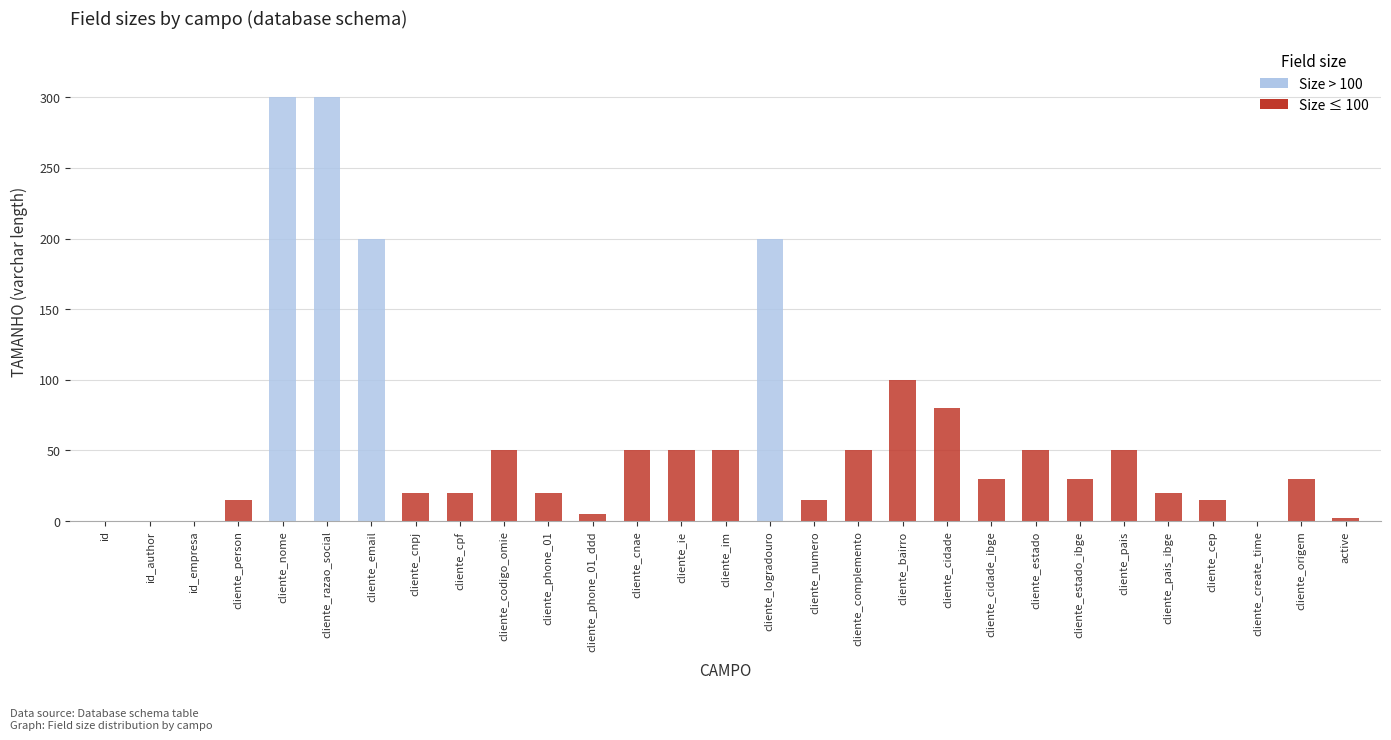

Which has a higher value, cliente_nome or cliente_logradouro?

cliente_nome